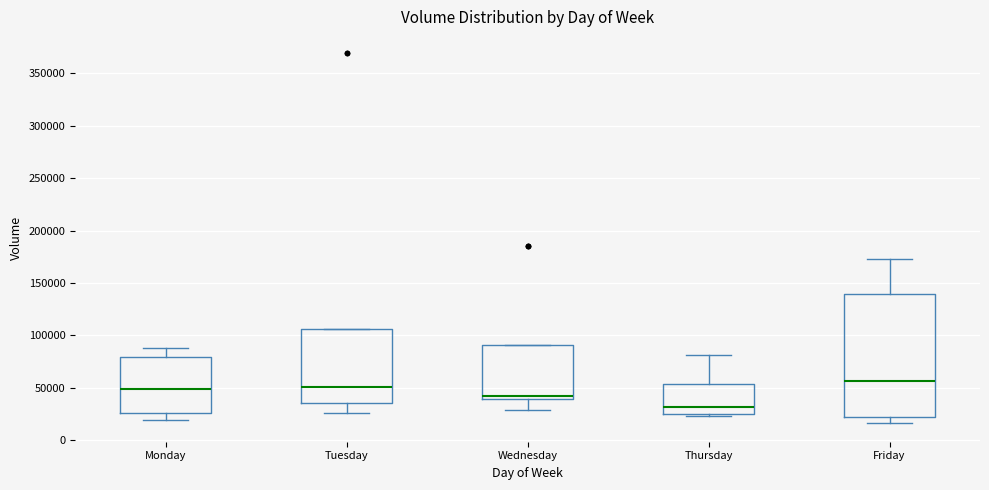

Where does the median line of the box for Thursday sit on the y-axis? The values are not printed on the chart, so give them approximately, as read against the axis.

30000